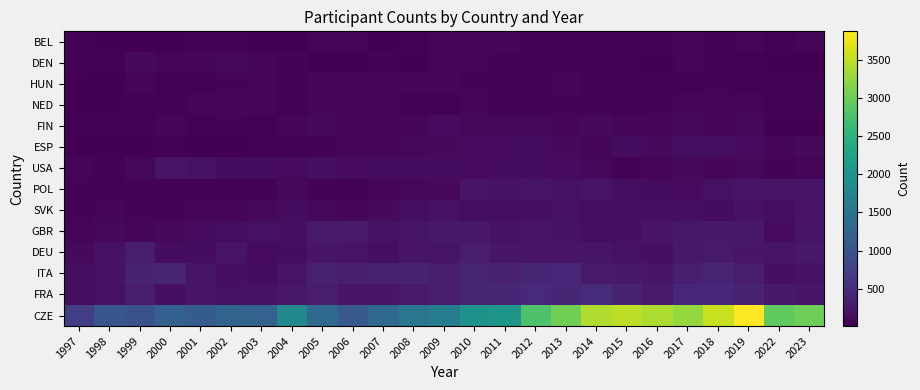

What is the smallest value displayed?

7